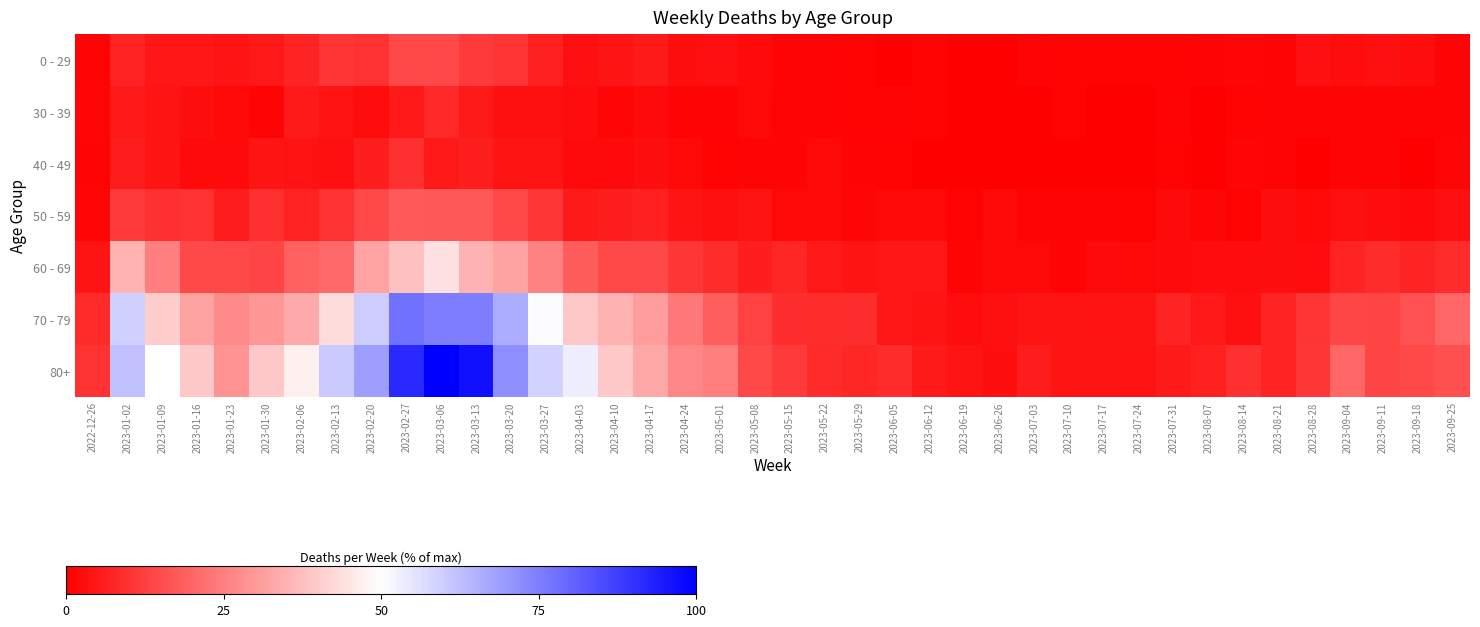

Reading left to right, transcribe all the data shown in this chart.

0 - 29: 2022-12-26=1.0	2023-01-02=6.8	2023-01-09=4.5	2023-01-16=4.5	2023-01-23=3.9	2023-01-30=4.7	2023-02-06=7.3	2023-02-13=10.2	2023-02-20=10.0	2023-02-27=14.4	2023-03-06=14.2	2023-03-13=11.5	2023-03-20=10.5	2023-03-27=6.3	2023-04-03=3.4	2023-04-10=3.9	2023-04-17=5.2	2023-04-24=2.9	2023-05-01=3.4	2023-05-08=2.1	2023-05-15=1.0	2023-05-22=0.8	2023-05-29=0.5	2023-06-05=0.3	2023-06-12=0.5	2023-06-19=0.3	2023-06-26=0.3	2023-07-03=0.8	2023-07-10=0.5	2023-07-17=0.5	2023-07-24=0.5	2023-07-31=0.5	2023-08-07=1.0	2023-08-14=1.3	2023-08-21=0.8	2023-08-28=3.1	2023-09-04=2.4	2023-09-11=3.4	2023-09-18=2.6	2023-09-25=0.8
30 - 39: 2022-12-26=1.3	2023-01-02=4.7	2023-01-09=3.9	2023-01-16=2.9	2023-01-23=1.6	2023-01-30=1.0	2023-02-06=5.2	2023-02-13=3.7	2023-02-20=2.6	2023-02-27=4.7	2023-03-06=7.9	2023-03-13=5.2	2023-03-20=3.4	2023-03-27=3.1	2023-04-03=2.4	2023-04-10=1.3	2023-04-17=2.1	2023-04-24=0.8	2023-05-01=1.0	2023-05-08=1.6	2023-05-15=1.0	2023-05-22=0.8	2023-05-29=0.5	2023-06-05=0.8	2023-06-12=0.5	2023-06-19=0.3	2023-06-26=0.3	2023-07-03=0.0	2023-07-10=0.5	2023-07-17=0.0	2023-07-24=0.3	2023-07-31=0.8	2023-08-07=0.3	2023-08-14=0.5	2023-08-21=0.8	2023-08-28=0.8	2023-09-04=1.0	2023-09-11=1.0	2023-09-18=0.8	2023-09-25=1.0
40 - 49: 2022-12-26=1.0	2023-01-02=5.5	2023-01-09=4.2	2023-01-16=2.1	2023-01-23=2.1	2023-01-30=3.9	2023-02-06=3.7	2023-02-13=3.4	2023-02-20=6.0	2023-02-27=9.4	2023-03-06=5.0	2023-03-13=6.0	2023-03-20=4.2	2023-03-27=4.2	2023-04-03=2.1	2023-04-10=2.1	2023-04-17=2.9	2023-04-24=1.8	2023-05-01=0.5	2023-05-08=1.0	2023-05-15=0.8	2023-05-22=1.6	2023-05-29=0.8	2023-06-05=0.5	2023-06-12=0.3	2023-06-19=0.3	2023-06-26=0.0	2023-07-03=0.0	2023-07-10=0.3	2023-07-17=0.0	2023-07-24=0.3	2023-07-31=0.5	2023-08-07=0.0	2023-08-14=1.3	2023-08-21=1.0	2023-08-28=0.3	2023-09-04=0.8	2023-09-11=1.0	2023-09-18=0.3	2023-09-25=1.3
50 - 59: 2022-12-26=1.3	2023-01-02=11.5	2023-01-09=9.7	2023-01-16=10.0	2023-01-23=5.5	2023-01-30=9.7	2023-02-06=6.8	2023-02-13=10.0	2023-02-20=14.4	2023-02-27=17.8	2023-03-06=17.1	2023-03-13=17.1	2023-03-20=14.7	2023-03-27=10.8	2023-04-03=5.2	2023-04-10=6.0	2023-04-17=6.6	2023-04-24=4.2	2023-05-01=3.1	2023-05-08=3.9	2023-05-15=1.8	2023-05-22=1.6	2023-05-29=1.3	2023-06-05=1.6	2023-06-12=1.6	2023-06-19=0.5	2023-06-26=1.6	2023-07-03=0.8	2023-07-10=0.8	2023-07-17=1.0	2023-07-24=0.5	2023-07-31=2.1	2023-08-07=1.3	2023-08-14=0.5	2023-08-21=2.9	2023-08-28=1.6	2023-09-04=3.4	2023-09-11=2.4	2023-09-18=2.1	2023-09-25=3.4
60 - 69: 2022-12-26=4.2	2023-01-02=35.2	2023-01-09=24.7	2023-01-16=14.2	2023-01-23=14.4	2023-01-30=13.4	2023-02-06=18.9	2023-02-13=21.0	2023-02-20=32.3	2023-02-27=37.5	2023-03-06=43.8	2023-03-13=34.9	2023-03-20=32.0	2023-03-27=25.7	2023-04-03=18.1	2023-04-10=14.2	2023-04-17=14.2	2023-04-24=10.8	2023-05-01=8.7	2023-05-08=6.0	2023-05-15=7.6	2023-05-22=4.7	2023-05-29=3.9	2023-06-05=4.5	2023-06-12=4.5	2023-06-19=1.0	2023-06-26=1.8	2023-07-03=1.6	2023-07-10=1.0	2023-07-17=2.1	2023-07-24=1.8	2023-07-31=2.1	2023-08-07=2.6	2023-08-14=2.4	2023-08-21=2.9	2023-08-28=2.4	2023-09-04=7.1	2023-09-11=8.9	2023-09-18=7.3	2023-09-25=8.7
70 - 79: 2022-12-26=8.4	2023-01-02=59.3	2023-01-09=40.2	2023-01-16=31.8	2023-01-23=27.3	2023-01-30=29.4	2023-02-06=33.3	2023-02-13=43.3	2023-02-20=59.8	2023-02-27=77.7	2023-03-06=75.3	2023-03-13=75.1	2023-03-20=66.4	2023-03-27=50.7	2023-04-03=39.4	2023-04-10=34.9	2023-04-17=30.7	2023-04-24=23.6	2023-05-01=18.6	2023-05-08=13.1	2023-05-15=9.2	2023-05-22=8.7	2023-05-29=9.2	2023-06-05=4.5	2023-06-12=3.9	2023-06-19=2.6	2023-06-26=3.1	2023-07-03=3.9	2023-07-10=3.9	2023-07-17=3.7	2023-07-24=4.2	2023-07-31=7.1	2023-08-07=4.7	2023-08-14=3.1	2023-08-21=7.1	2023-08-28=10.2	2023-09-04=13.9	2023-09-11=13.4	2023-09-18=16.3	2023-09-25=20.2
80+: 2022-12-26=10.0	2023-01-02=62.5	2023-01-09=50.1	2023-01-16=39.4	2023-01-23=29.1	2023-01-30=39.1	2023-02-06=47.0	2023-02-13=60.4	2023-02-20=69.0	2023-02-27=92.1	2023-03-06=100.0	2023-03-13=96.6	2023-03-20=72.2	2023-03-27=58.8	2023-04-03=53.3	2023-04-10=39.1	2023-04-17=33.1	2023-04-24=26.5	2023-05-01=24.9	2023-05-08=14.2	2023-05-15=11.5	2023-05-22=8.4	2023-05-29=7.6	2023-06-05=8.7	2023-06-12=5.2	2023-06-19=4.2	2023-06-26=2.9	2023-07-03=5.8	2023-07-10=4.2	2023-07-17=3.9	2023-07-24=3.7	2023-07-31=5.2	2023-08-07=6.3	2023-08-14=9.4	2023-08-21=7.1	2023-08-28=10.8	2023-09-04=20.2	2023-09-11=13.6	2023-09-18=14.4	2023-09-25=16.0